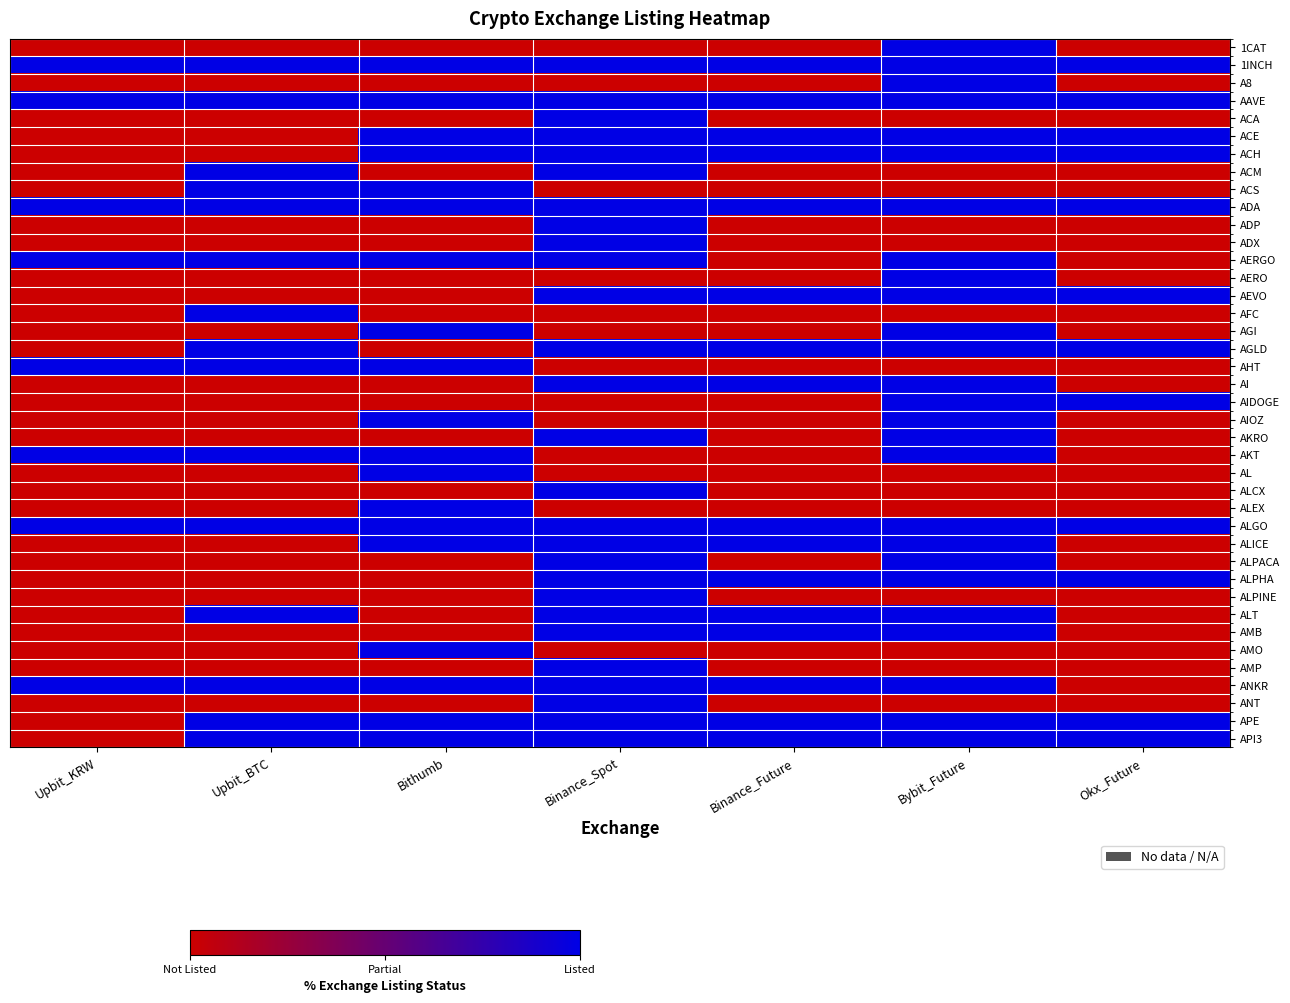

Rank the series by their maximum value, from highest to lowest.

1CAT, 1INCH, A8, AAVE, ACA, ACE, ACH, ACM, ACS, ADA, ADP, ADX, AERGO, AERO, AEVO, AFC, AGI, AGLD, AHT, AI, AIDOGE, AIOZ, AKRO, AKT, AL, ALCX, ALEX, ALGO, ALICE, ALPACA, ALPHA, ALPINE, ALT, AMB, AMO, AMP, ANKR, ANT, APE, API3